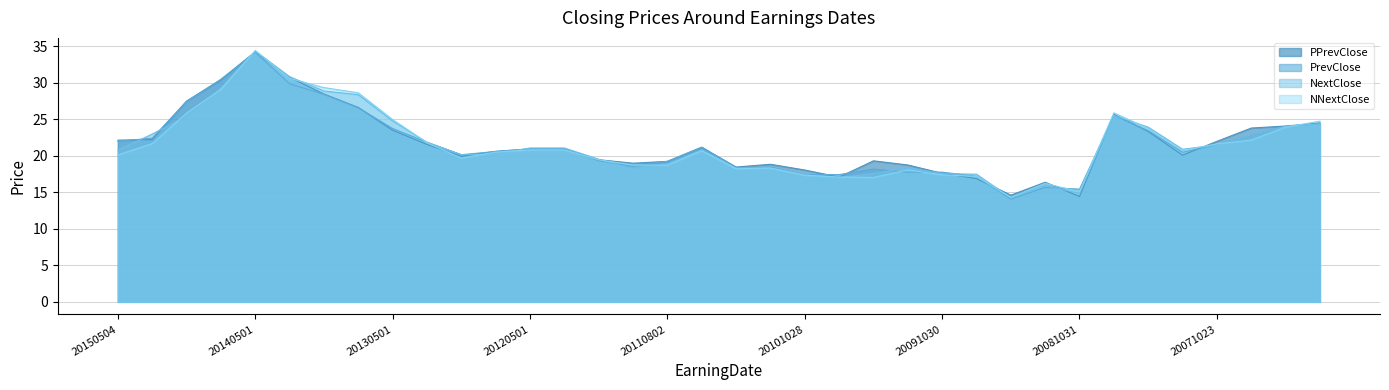

Which series changed the most between 20150504 and 20100803?

PPrevClose